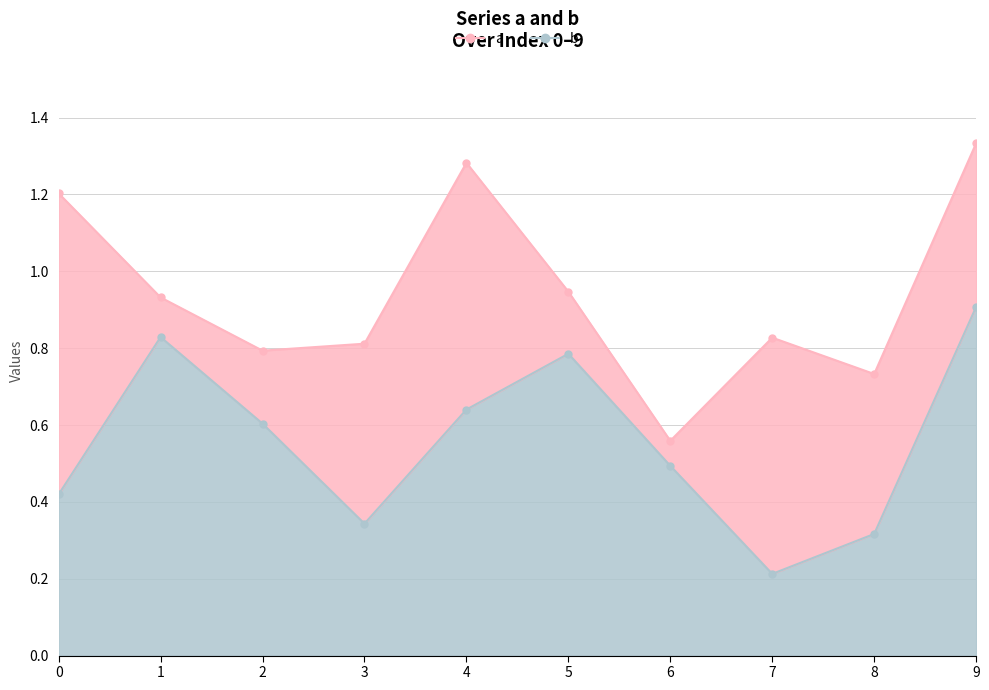

Between 1 and 7, which is larger?

1